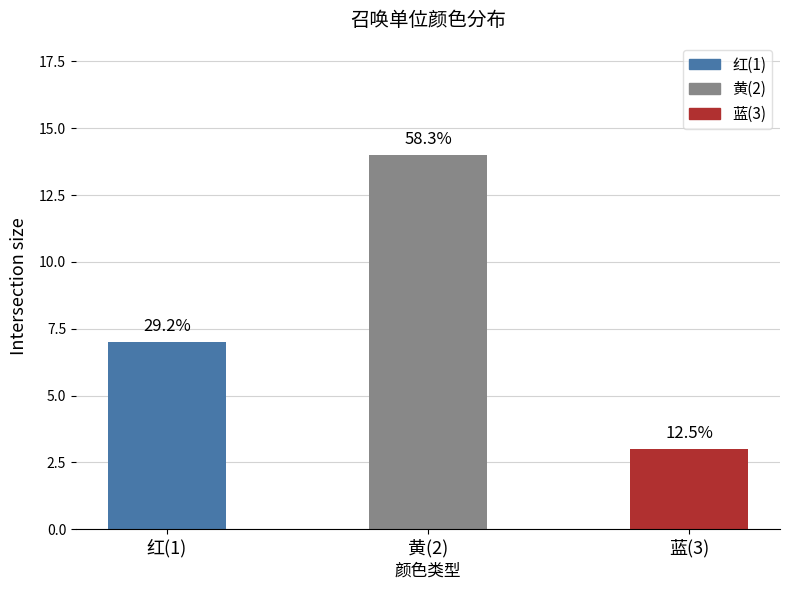

What is the difference between the second highest and minimum values?

4